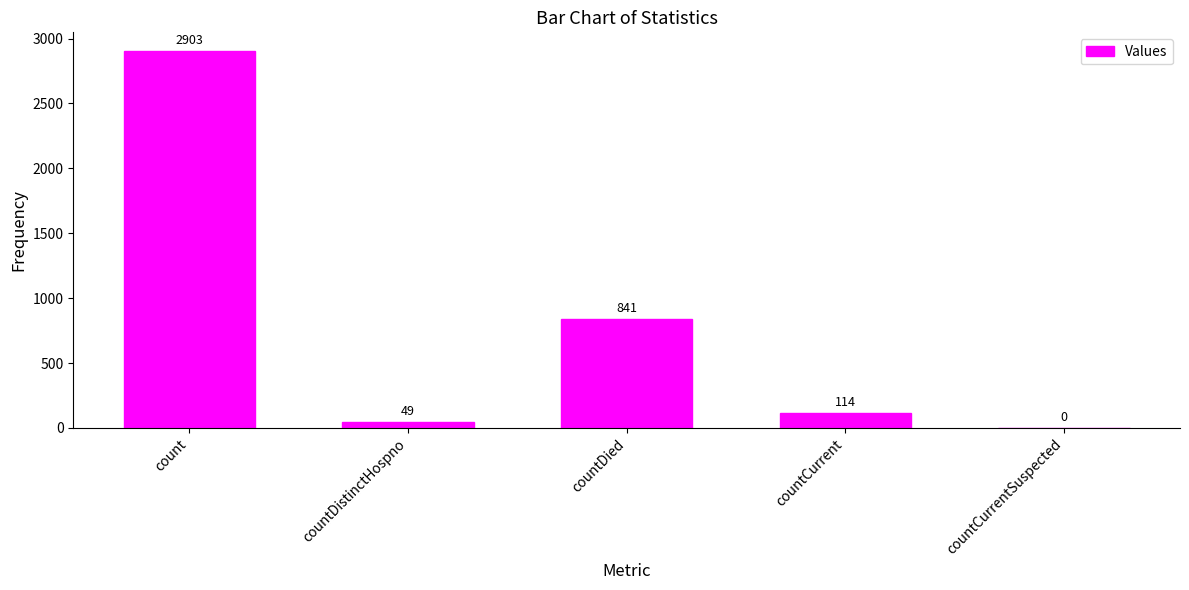

Reading right to left, extract all data points from this chart.

countCurrentSuspected=0	countCurrent=114	countDied=841	countDistinctHospno=49	count=2903